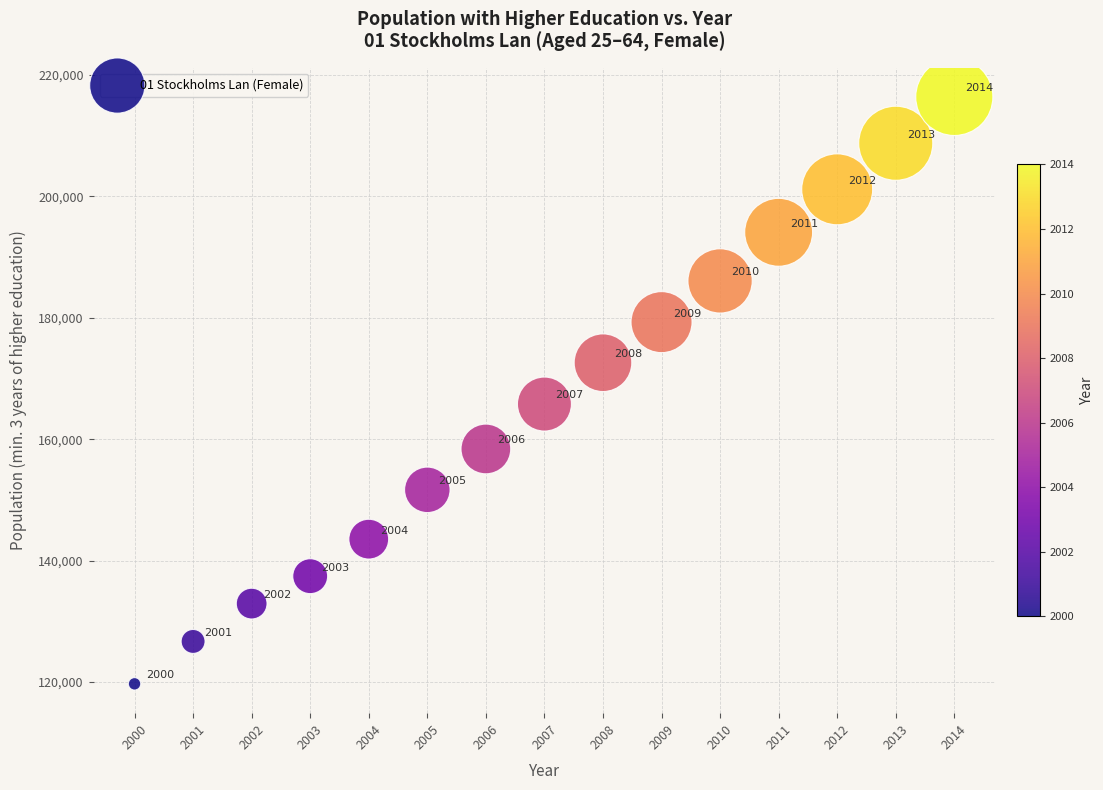

What Y value in the scatter plot is closest to 168040?

165788